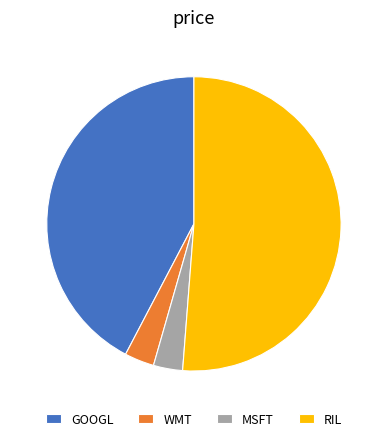

Which slice is the largest?

RIL